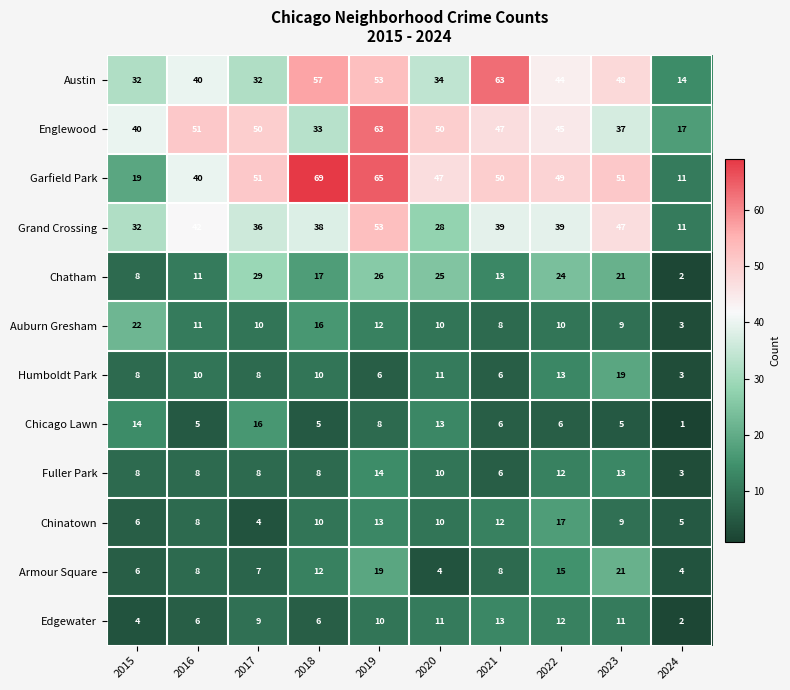

Which series has the widest spread of values?

Garfield Park